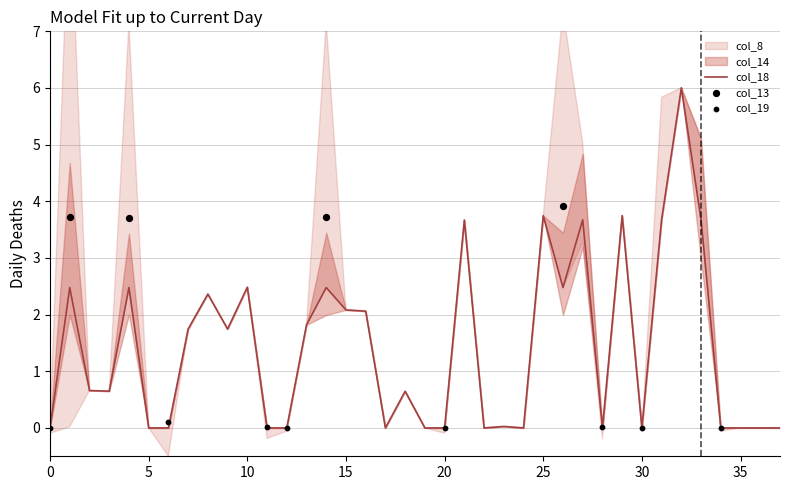

What is the maximum value for col_18?

6.0